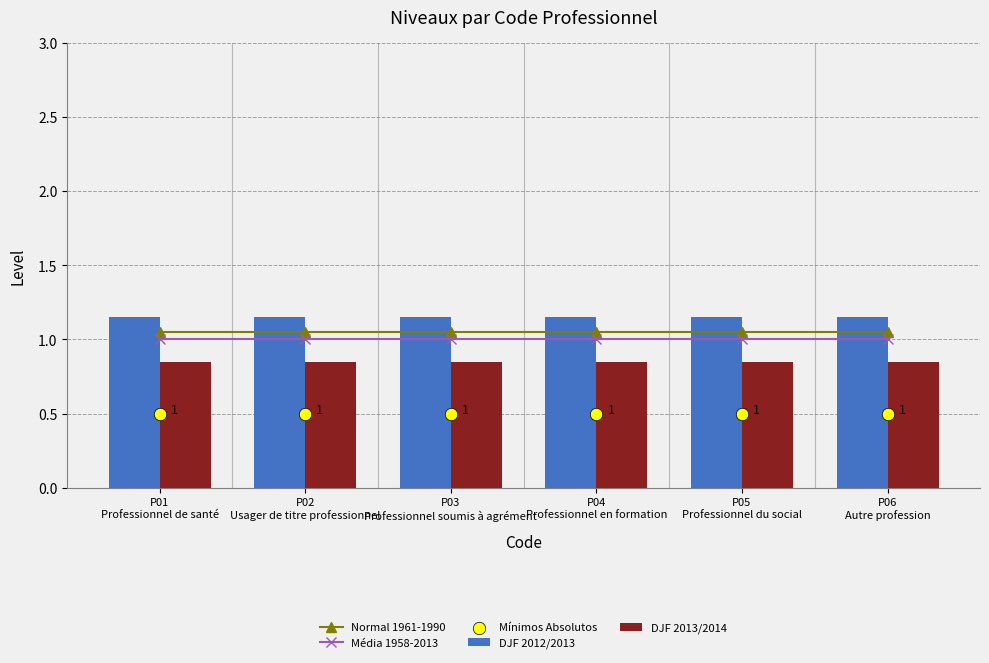

What are all the series names shown in the legend?

Normal 1961-1990, Média 1958-2013, DJF 2012/2013, DJF 2013/2014, Mínimos Absolutos